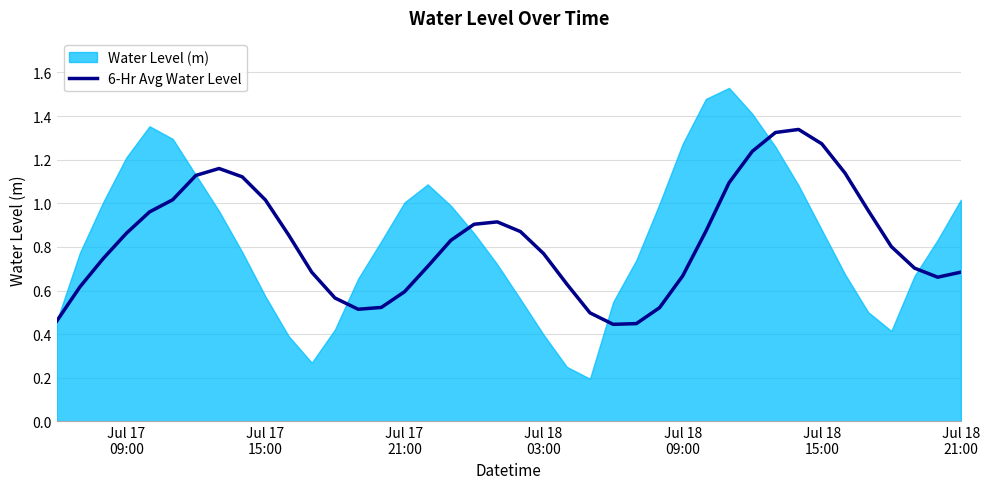

Is it true that the value at 13 is 0.3?

False